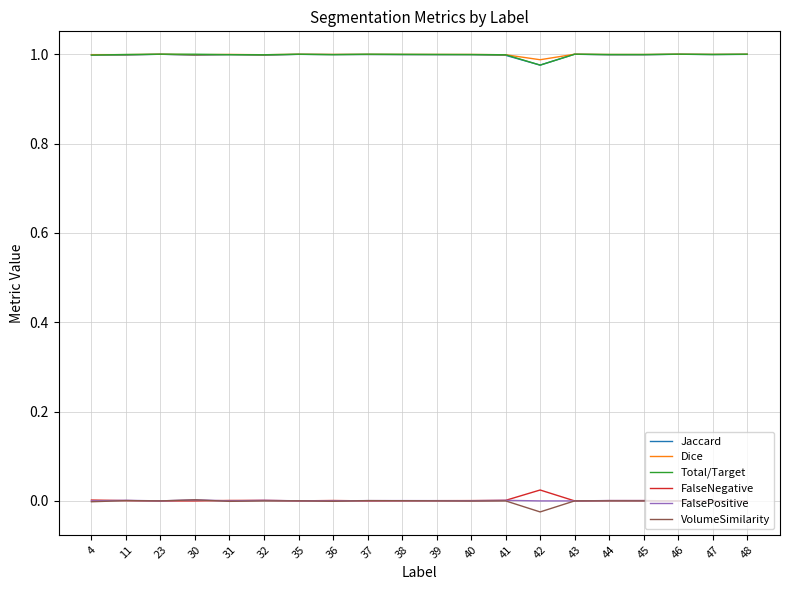

True or false: Total/Target has a value of 1.8 at 44.

False